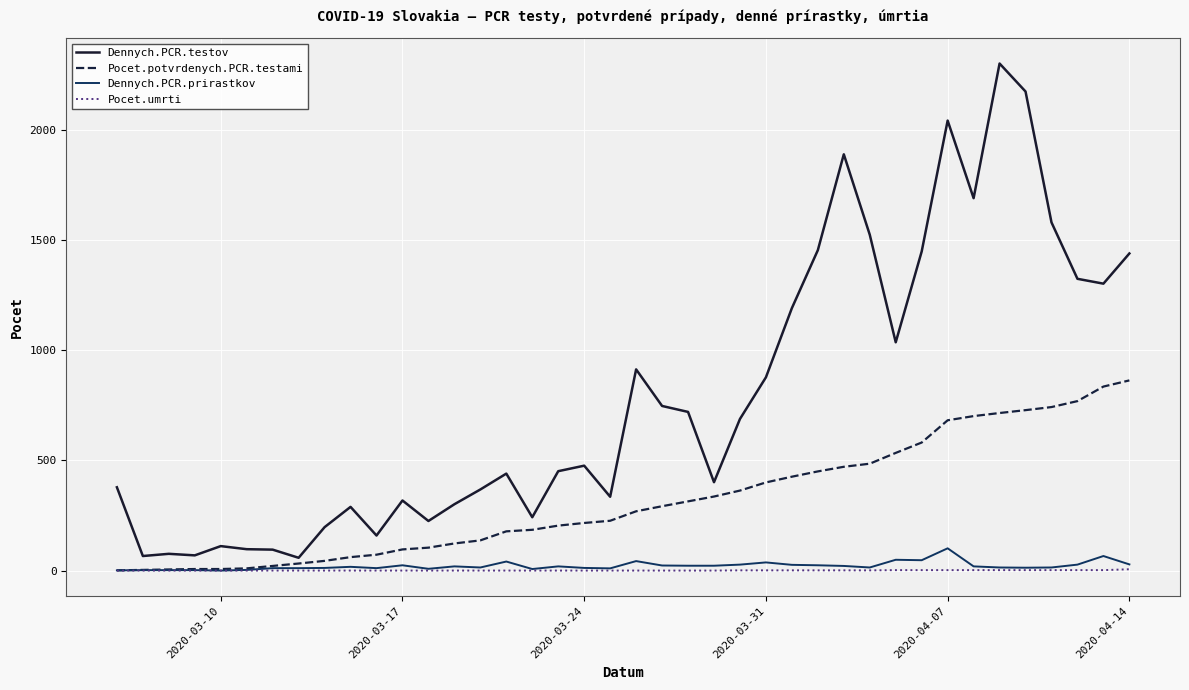

Which series has the largest total across all categories?

Dennych.PCR.testov